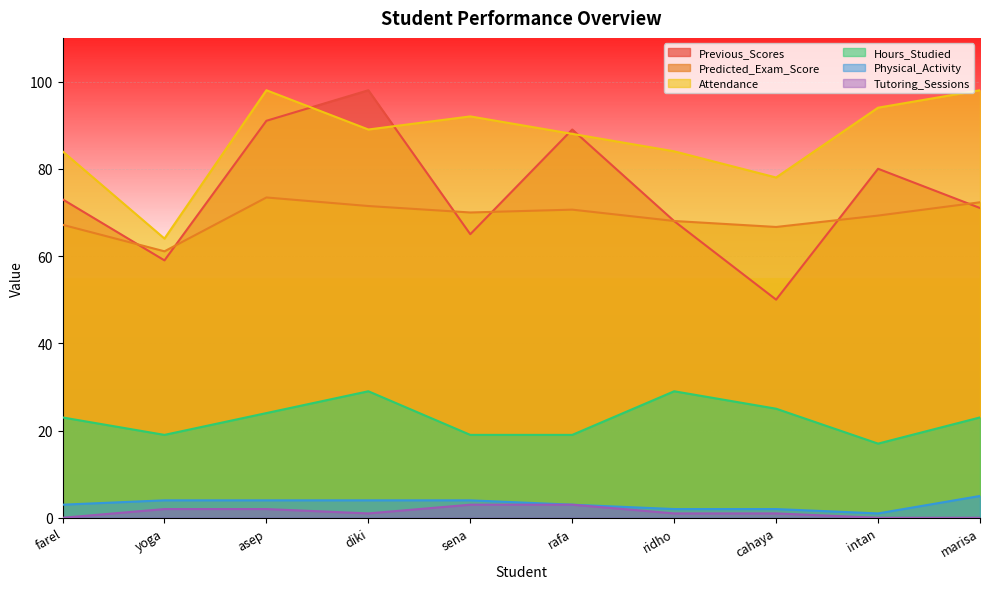

Reading left to right, extract all data points from this chart.

Previous_Scores: farel=73.0	yoga=59.0	asep=91.0	diki=98.0	sena=65.0	rafa=89.0	ridho=68.0	cahaya=50.0	intan=80.0	marisa=71.0
Predicted_Exam_Score: farel=67.2	yoga=61.1	asep=73.4	diki=71.5	sena=70.0	rafa=70.6	ridho=68.0	cahaya=66.7	intan=69.3	marisa=72.3
Attendance: farel=84.0	yoga=64.0	asep=98.0	diki=89.0	sena=92.0	rafa=88.0	ridho=84.0	cahaya=78.0	intan=94.0	marisa=98.0
Hours_Studied: farel=23.0	yoga=19.0	asep=24.0	diki=29.0	sena=19.0	rafa=19.0	ridho=29.0	cahaya=25.0	intan=17.0	marisa=23.0
Physical_Activity: farel=3.0	yoga=4.0	asep=4.0	diki=4.0	sena=4.0	rafa=3.0	ridho=2.0	cahaya=2.0	intan=1.0	marisa=5.0
Tutoring_Sessions: farel=0.0	yoga=2.0	asep=2.0	diki=1.0	sena=3.0	rafa=3.0	ridho=1.0	cahaya=1.0	intan=0.0	marisa=0.0